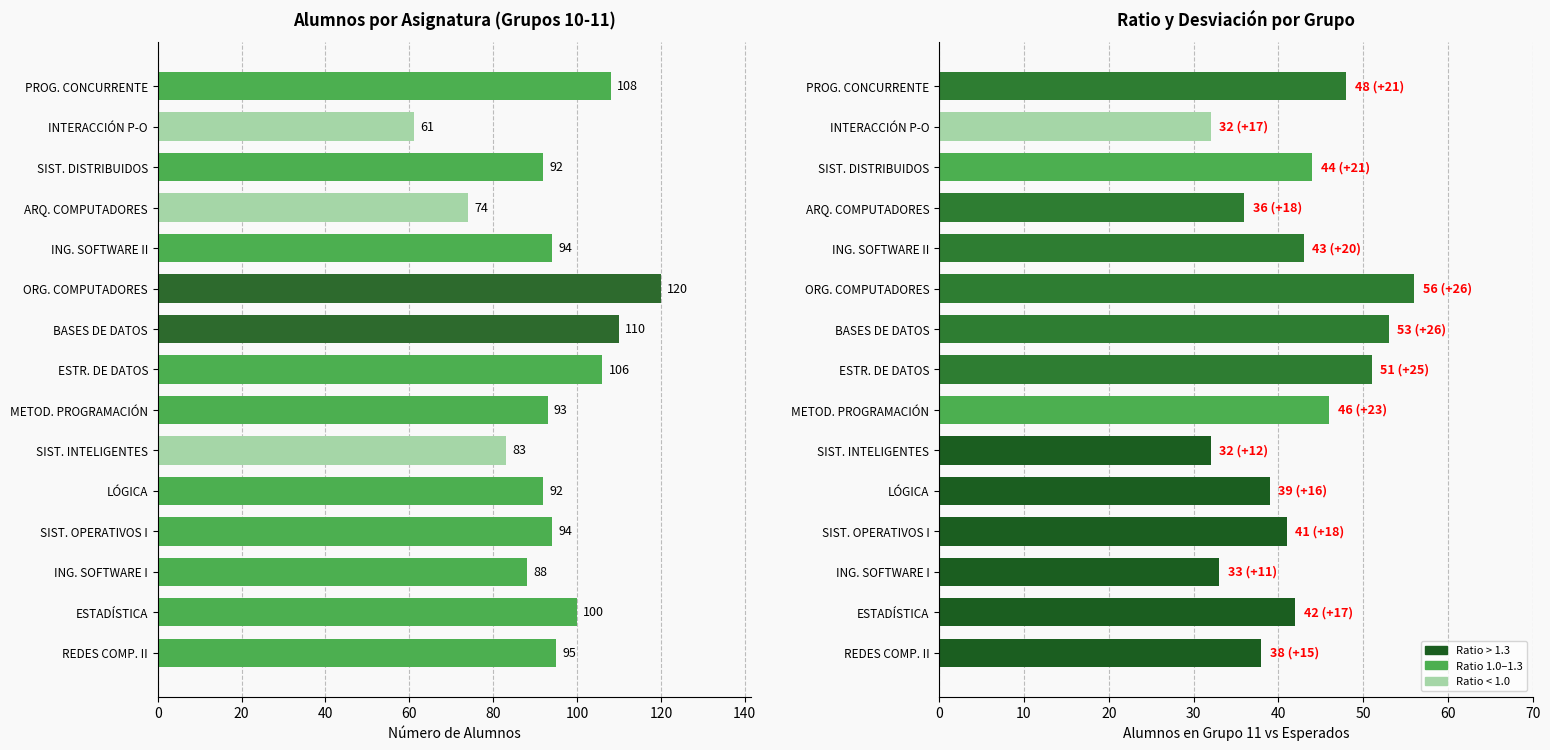

Which series has the widest spread of values?

ALUMNOS